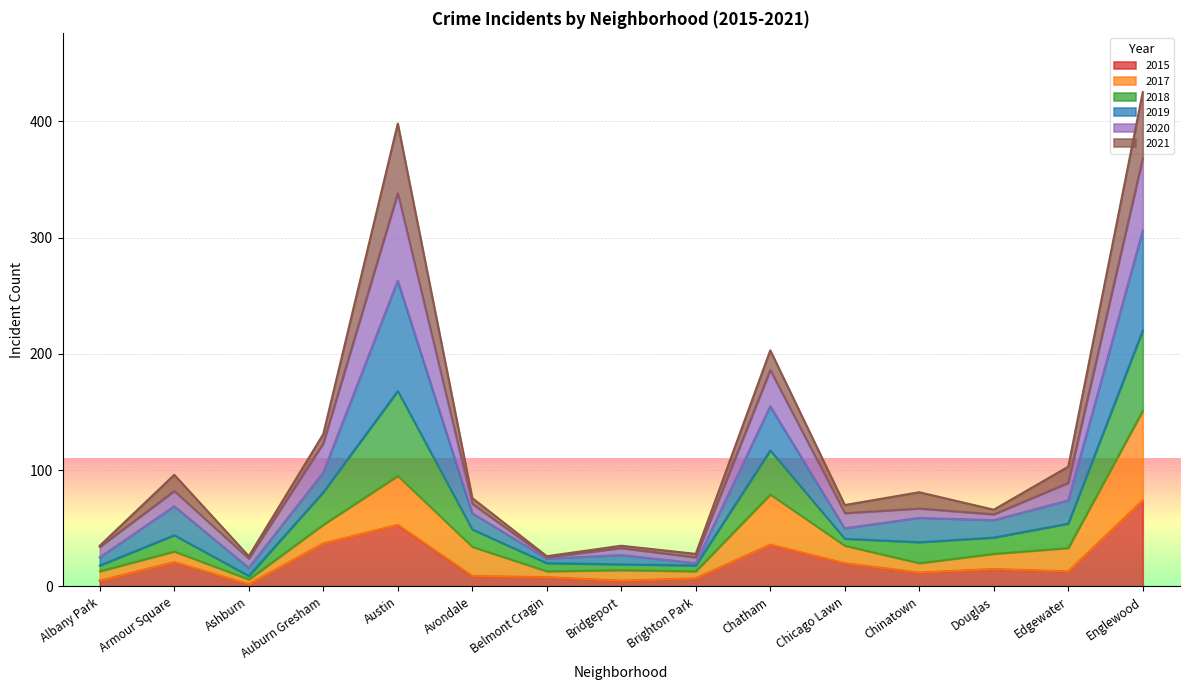

The value of 2015 at Chicago Lawn is 20. True or false?

True